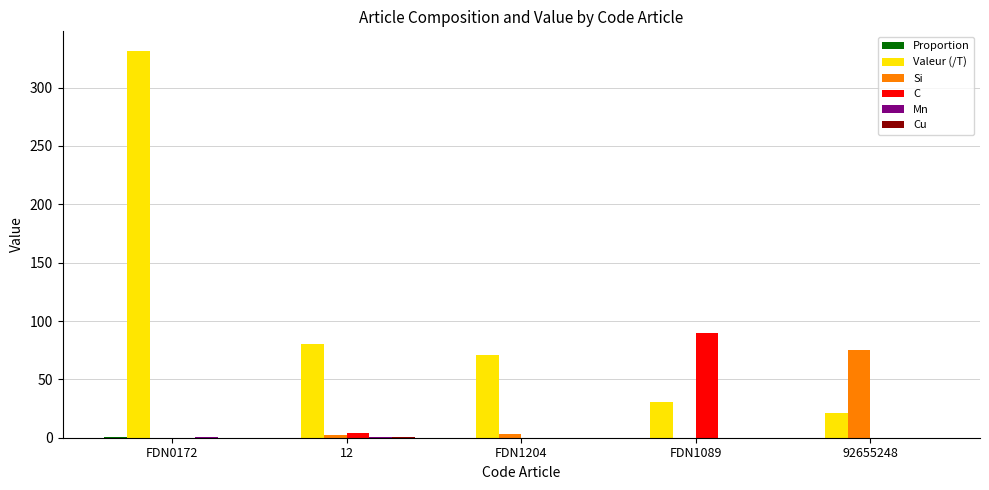

True or false: C has a value of 3.6 at 12.

True